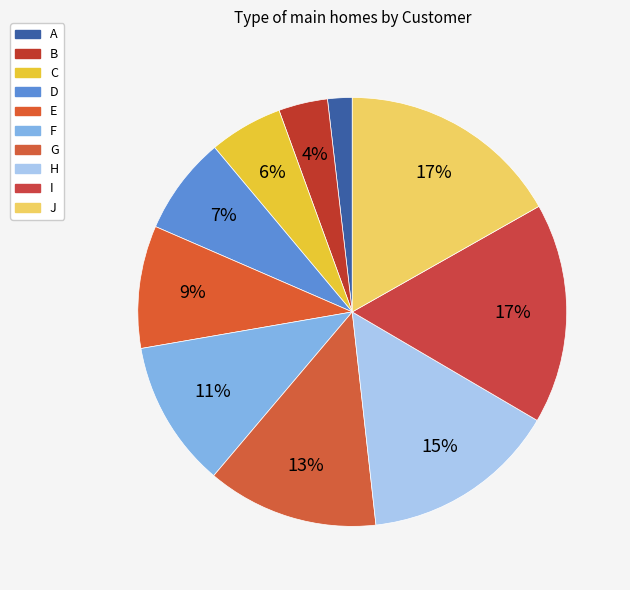

True or false: F accounts for 5% of the total.

False